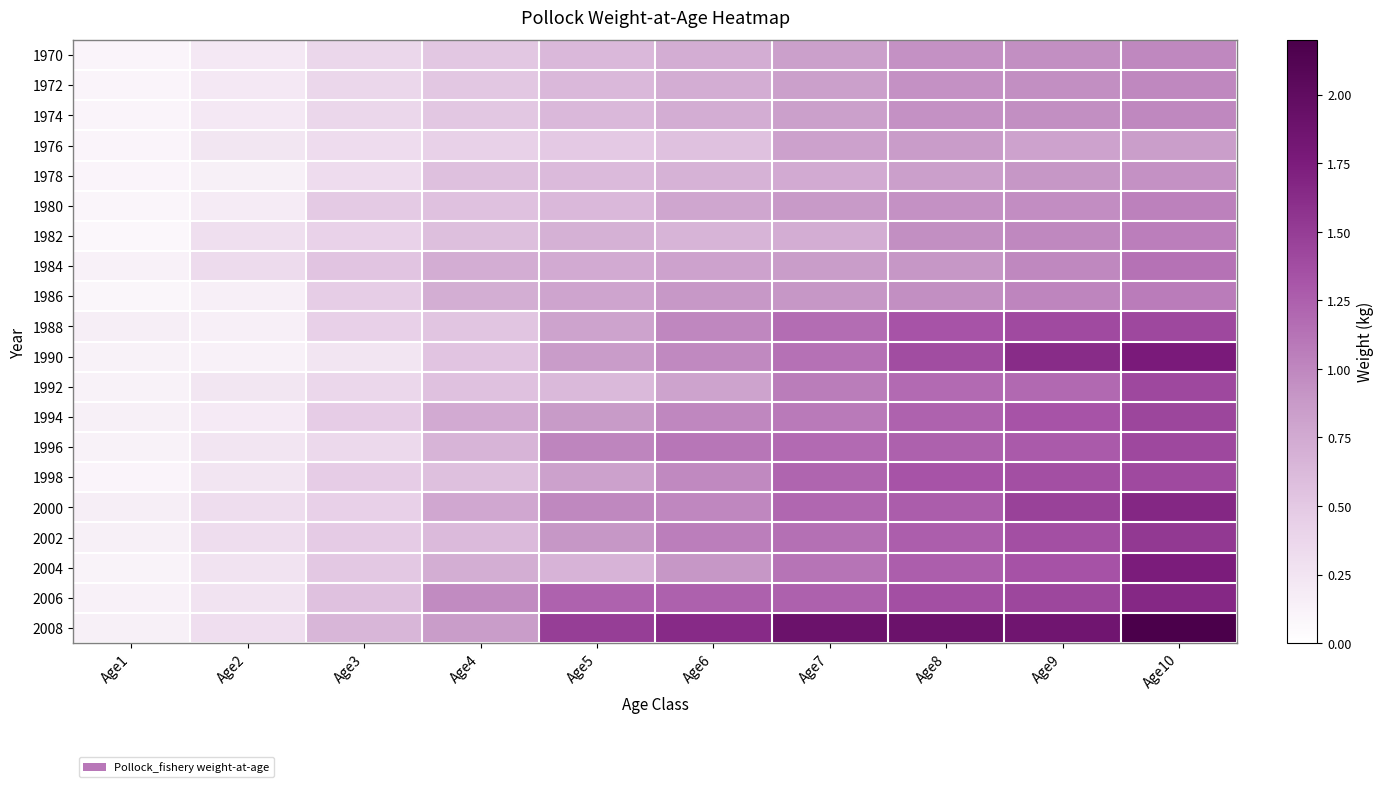

Which category has the lowest value across all series?

Age1